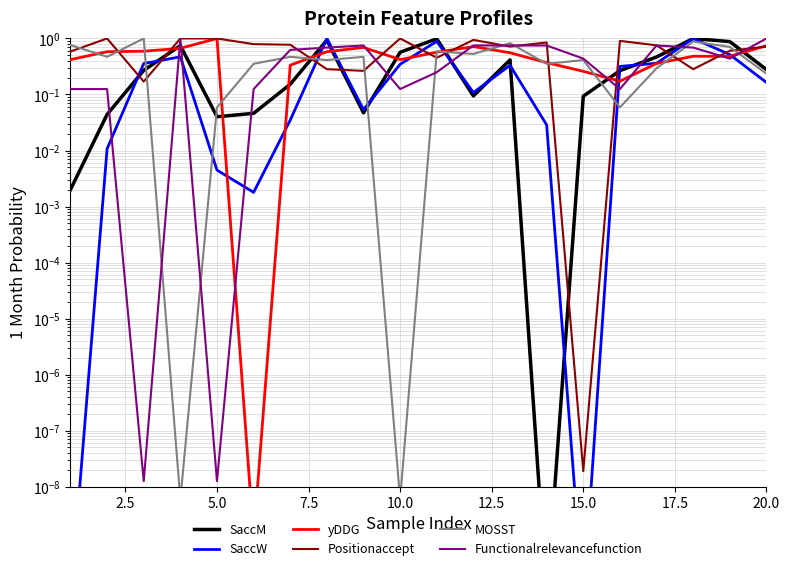

Which series ends up on top after the final intersection of SaccM and Functionalrelevancefunction?

Functionalrelevancefunction